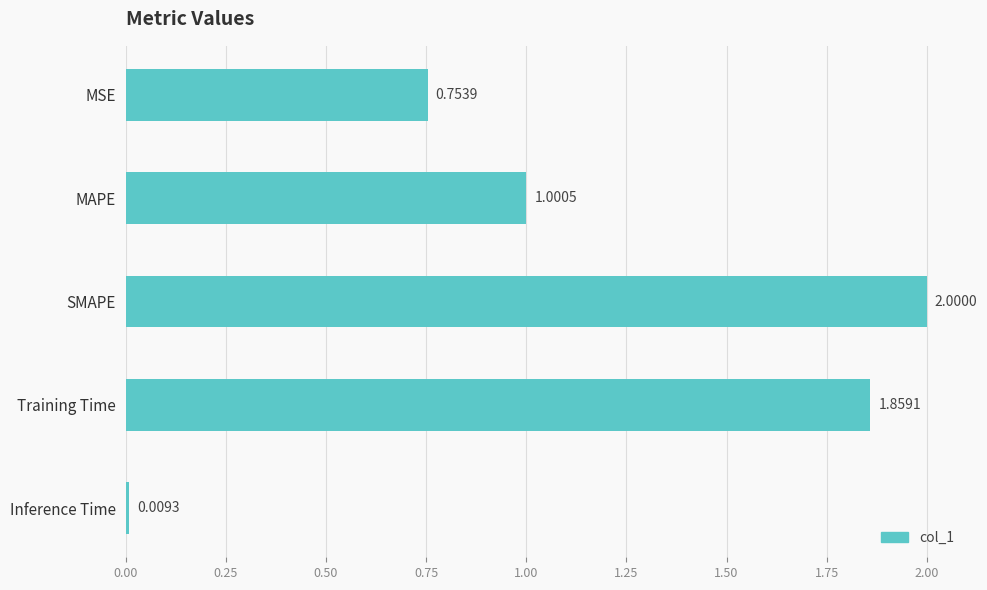

Rank the categories by value from lowest to highest.

Inference Time, MSE, MAPE, Training Time, SMAPE